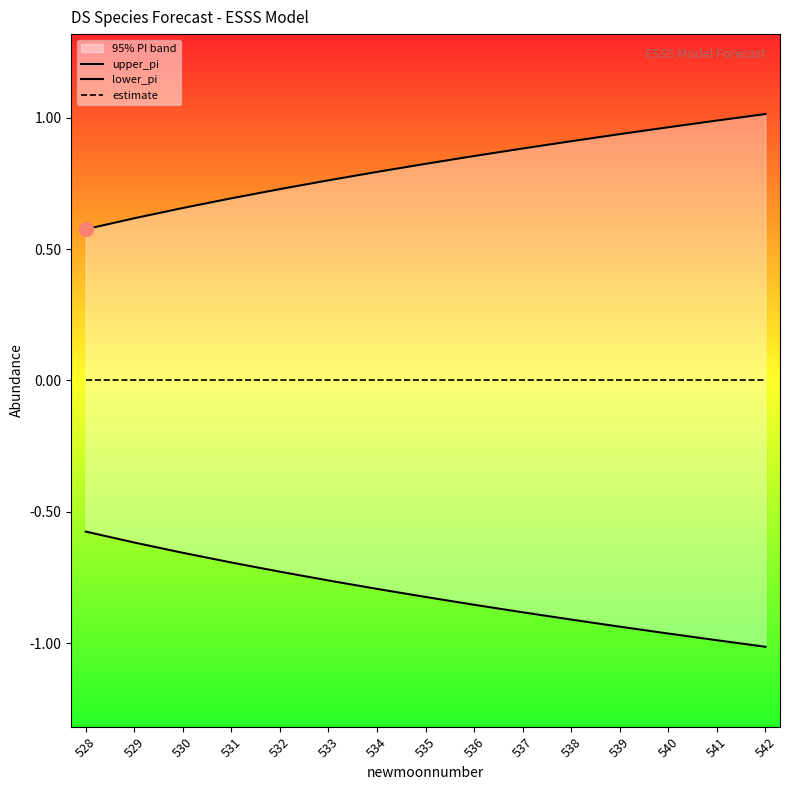

What is the greatest value displayed?

1.0